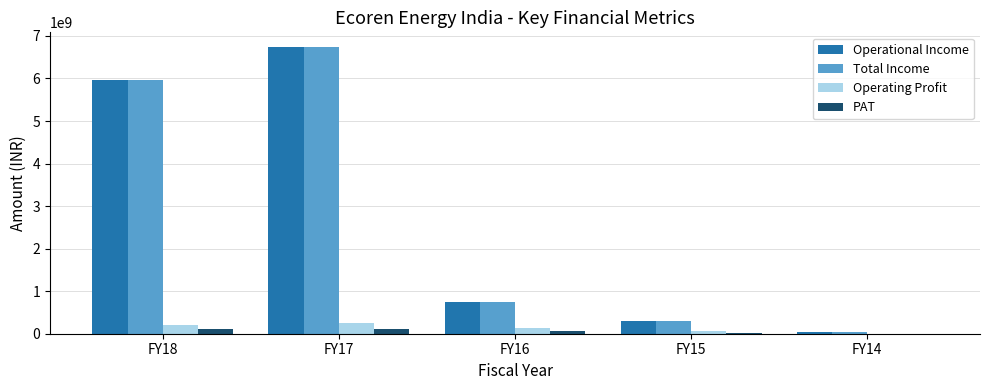

What is the sum of all Total Income values?

13804590960